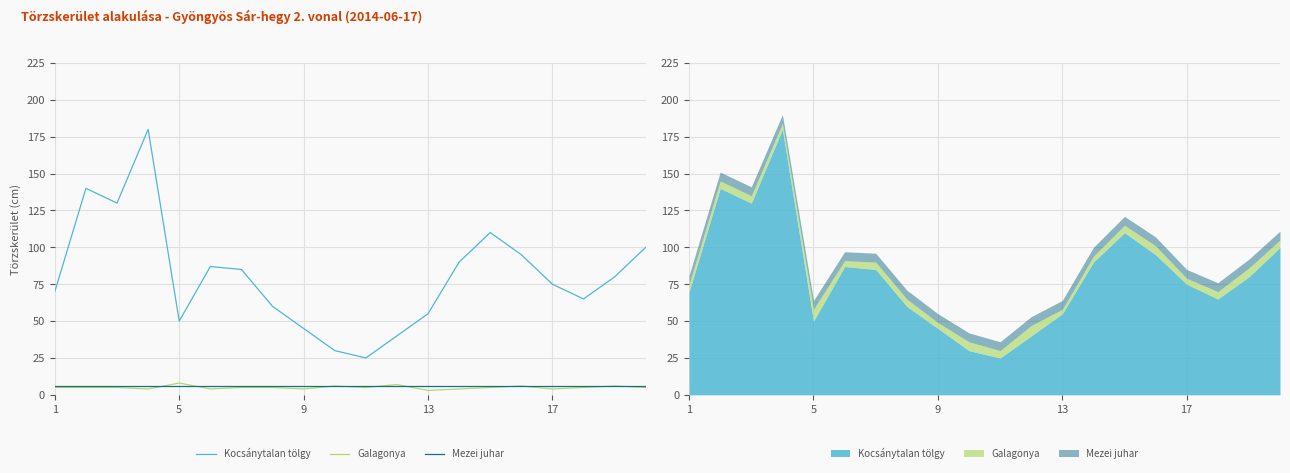

How many lines are shown in the chart?

3